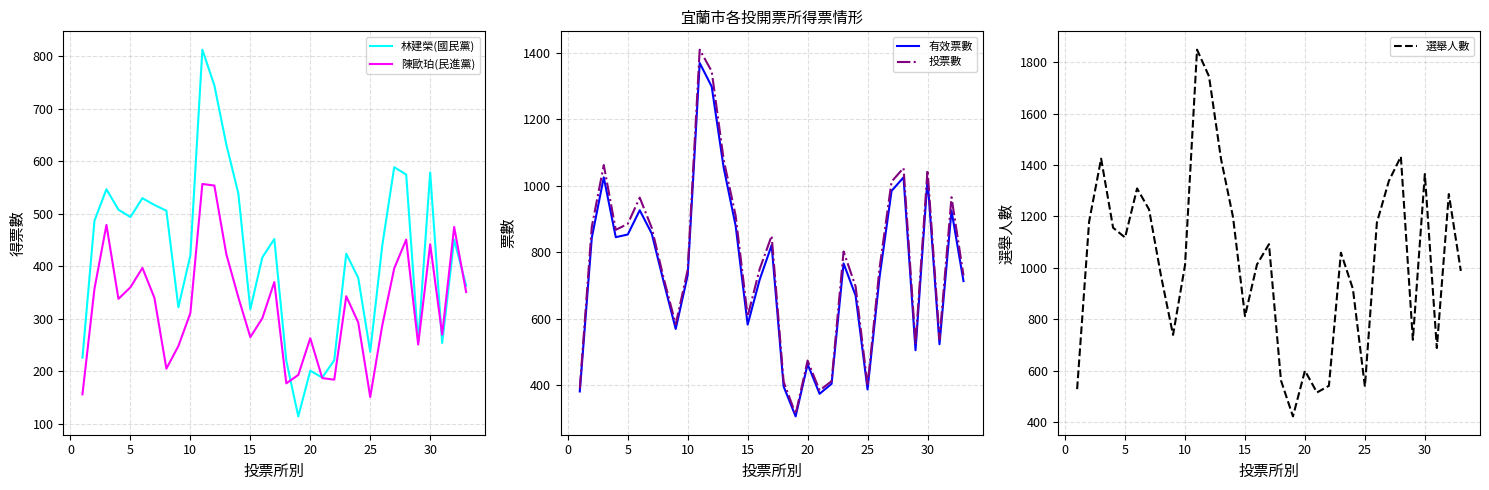

True or false: 陳歐珀(民進黨) has more than 0 points higher than both neighbors.

True